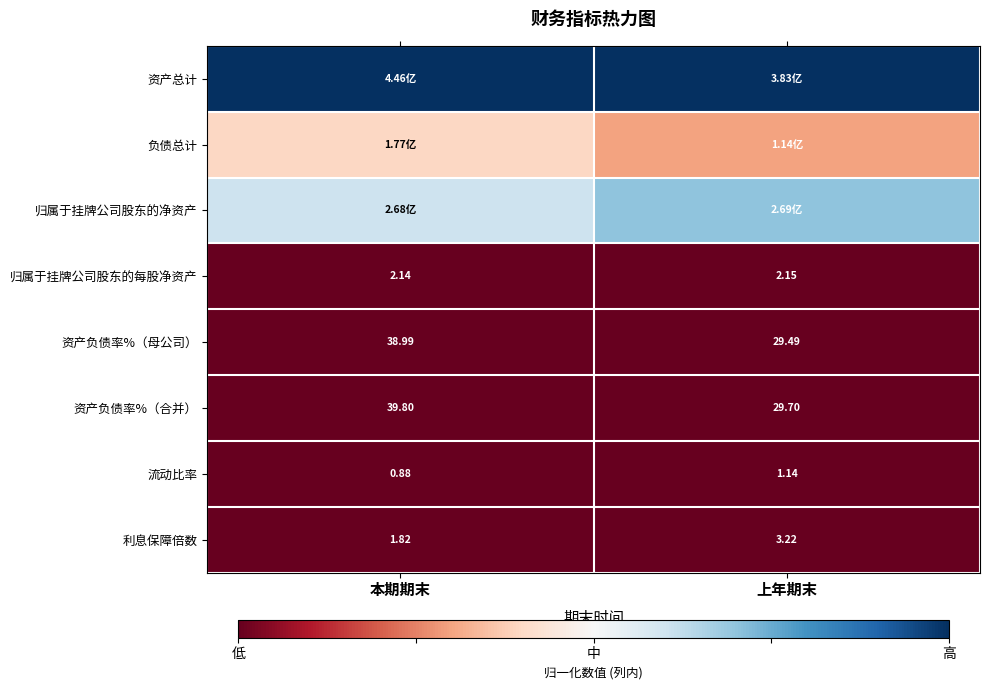

Rank the categories by 流动比率 value from highest to lowest.

上年期末, 本期期末